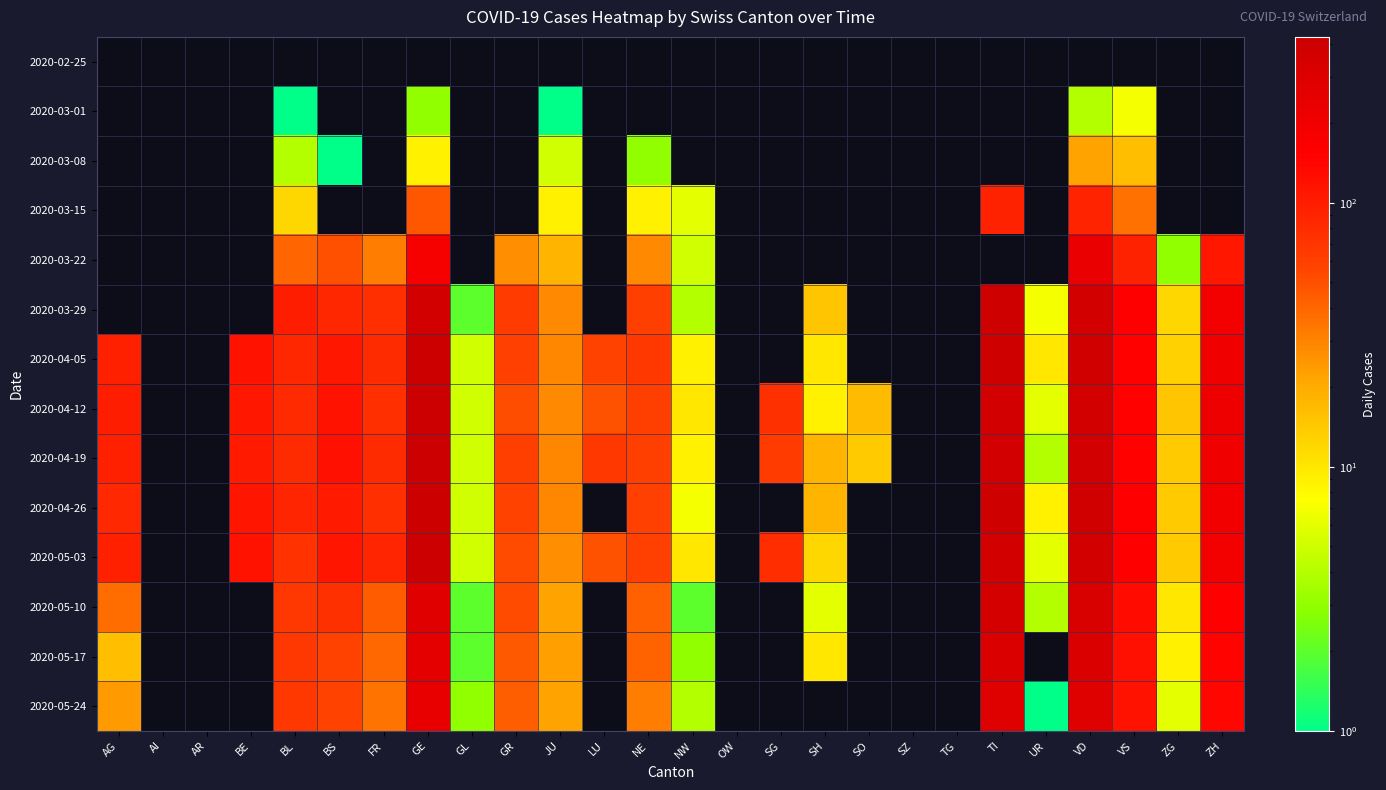

At which label does 2020-04-12 reach its peak?

GE